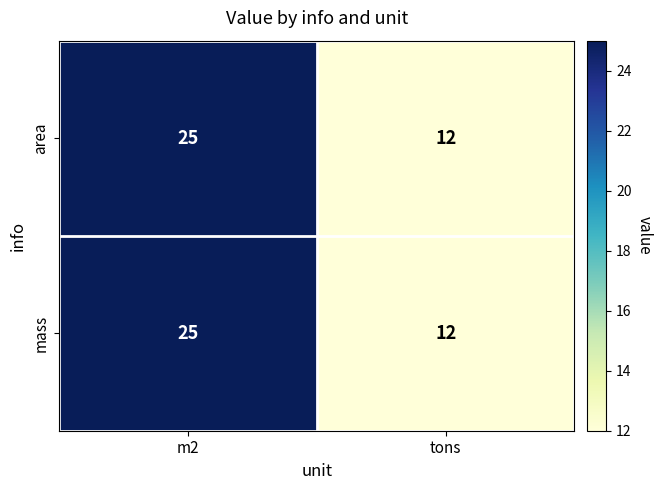

Reading left to right, transcribe all the data shown in this chart.

area: m2=25	tons=12
mass: m2=25	tons=12